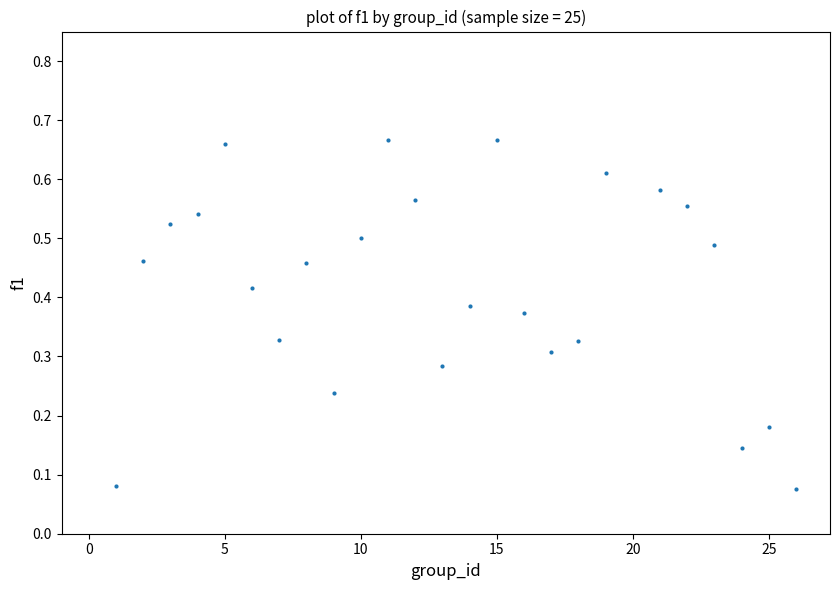

What is the range of X values (max minus min)?

25.0